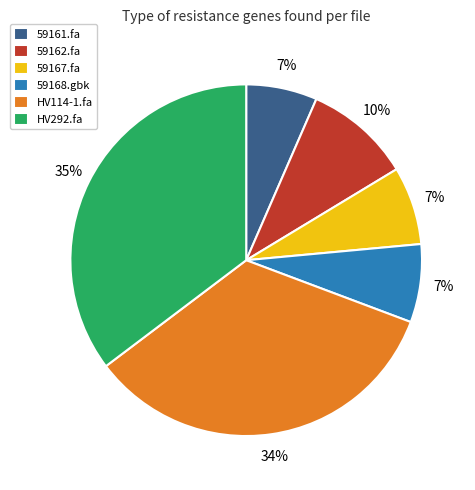

To the nearest percent, what is the average slice percentage?

17%